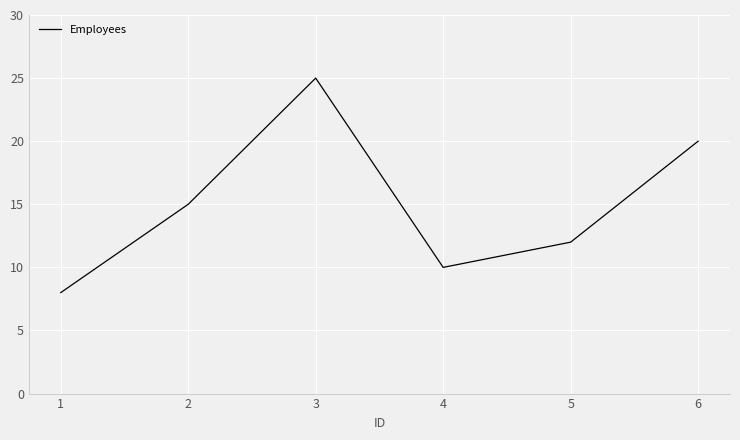

List the labels in order of value, smallest first.

1, 4, 5, 2, 6, 3